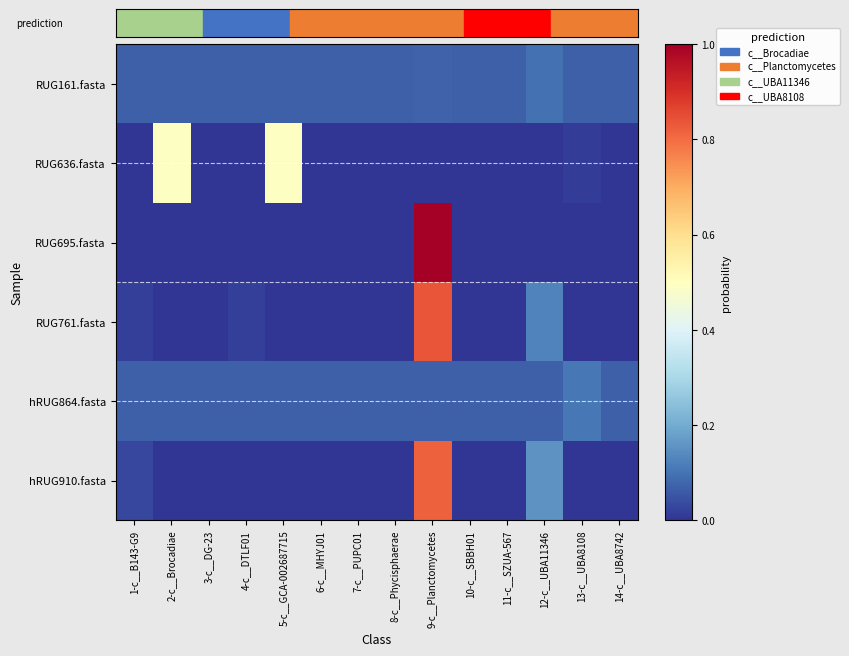

Which has a higher value, 12-c__UBA11346 or 6-c__MHYJ01?

12-c__UBA11346